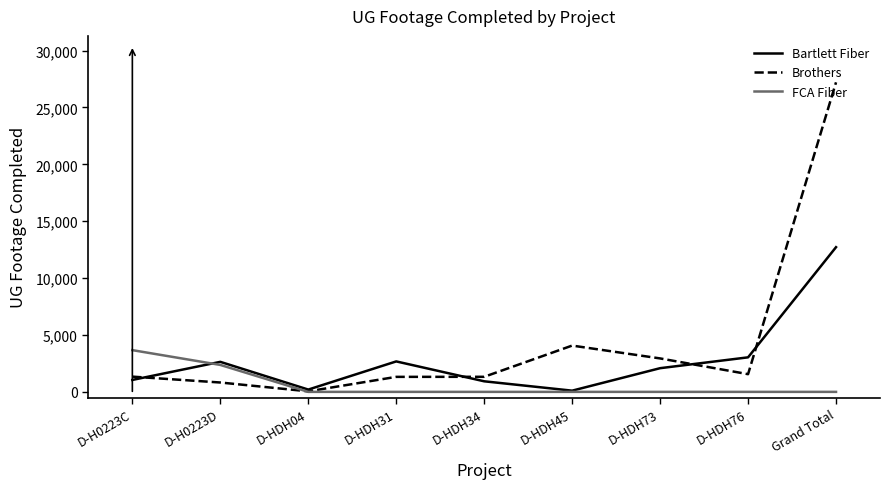

After their last crossing, which series has the higher values: Bartlett Fiber or Brothers?

Brothers